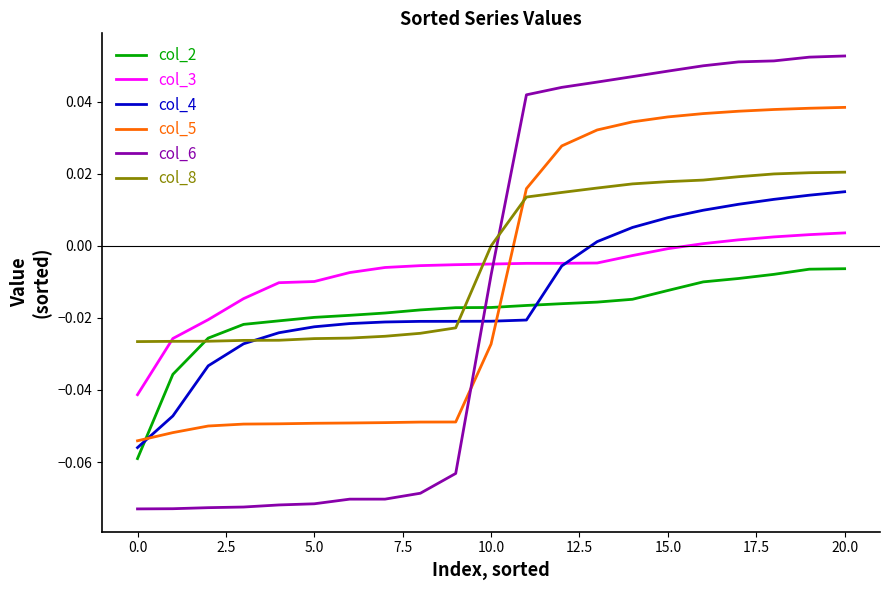

Which series has the largest range (max minus min)?

col_6